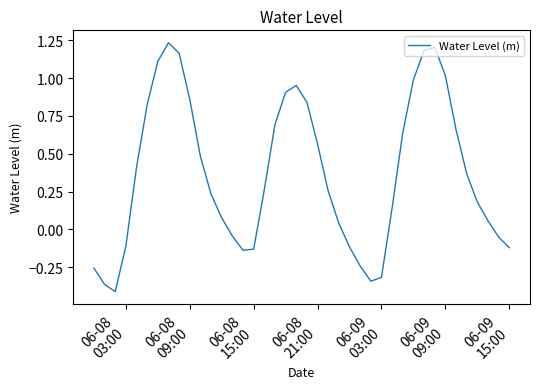

What is the difference between the maximum and minimum values?

1.6